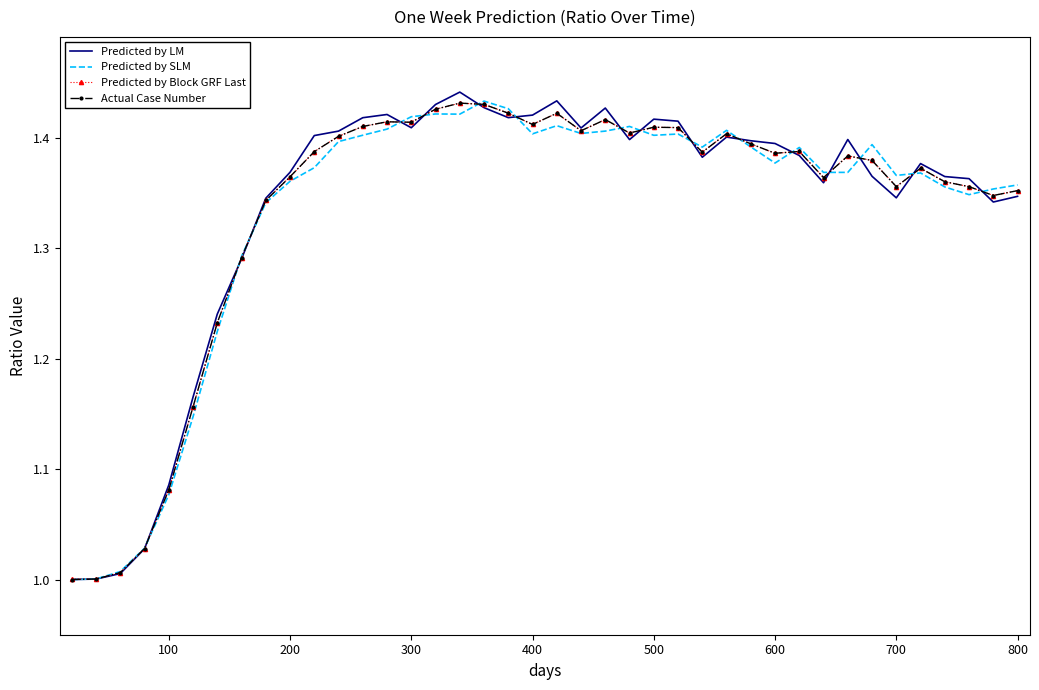

What is the value of the Predicted by SLM point at the 8th from the left?

1.3